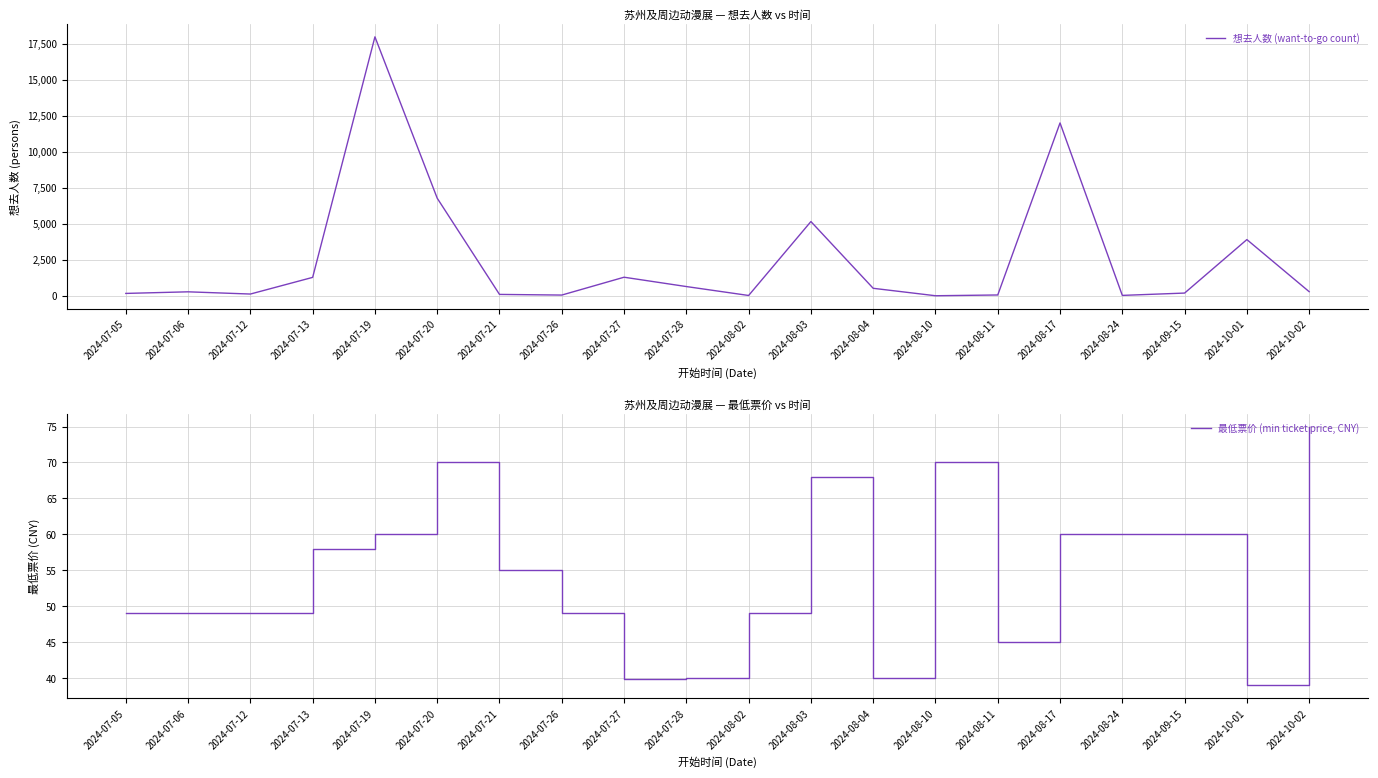

What is the total value across all series at 2024-08-03?

5226.0